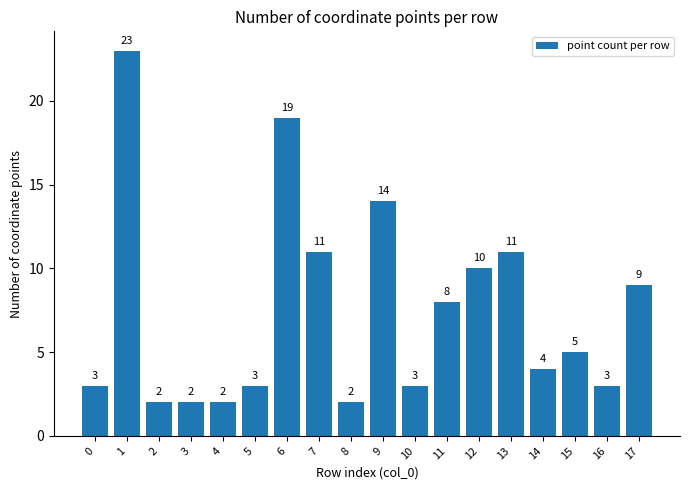

The value at 3 is 4. True or false?

False